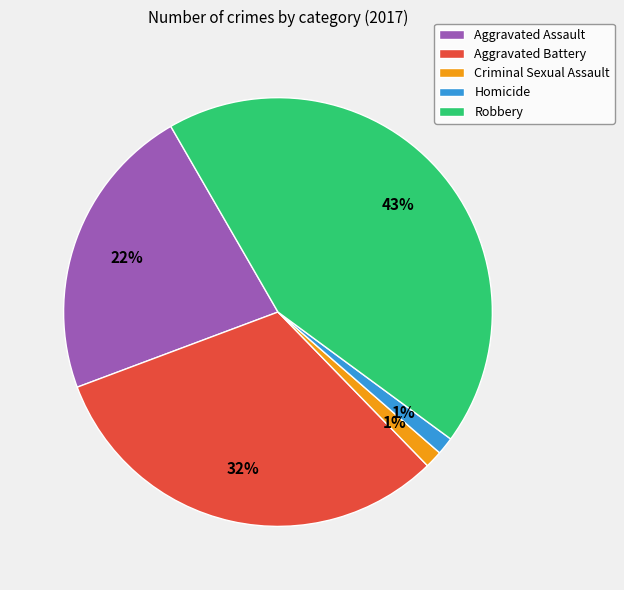

The Aggravated Assault slice represents 22% of the pie. True or false?

True